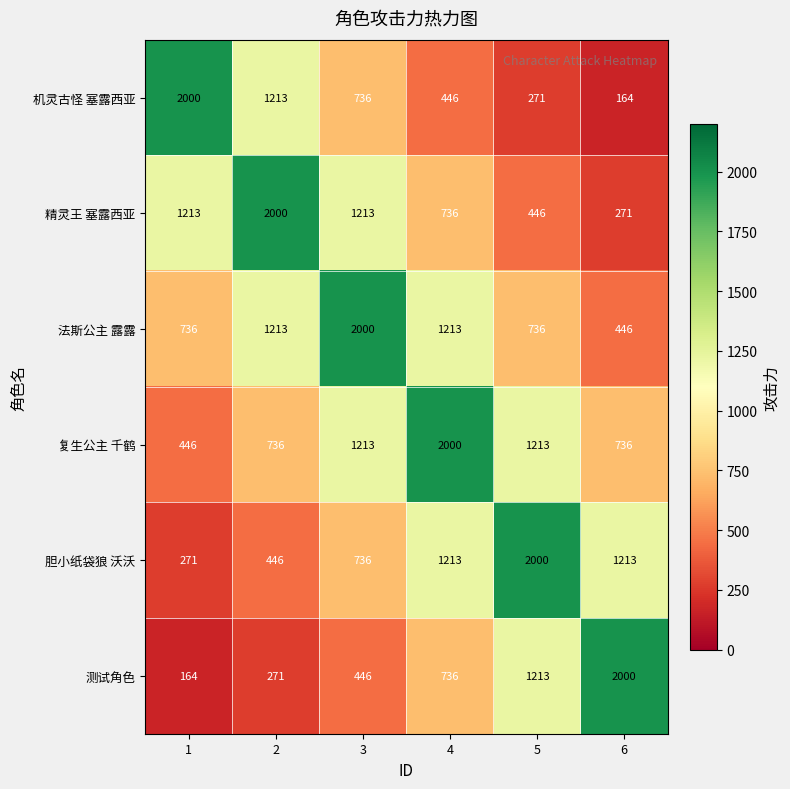

At how many categories does at least one series exceed 965?

6